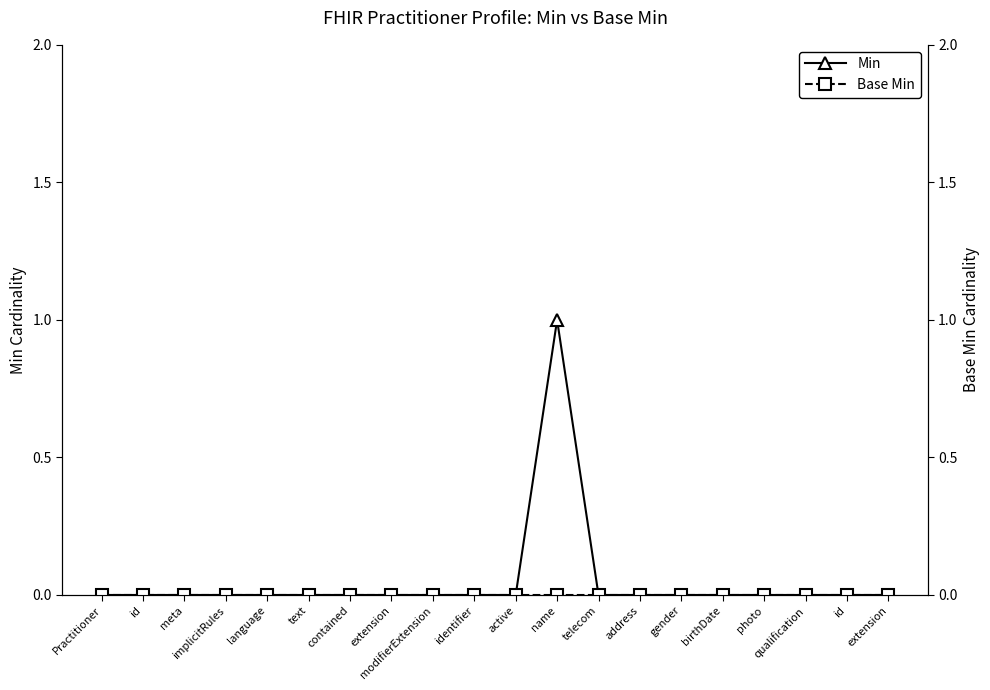

True or false: Min has a value of 2 at name.

False